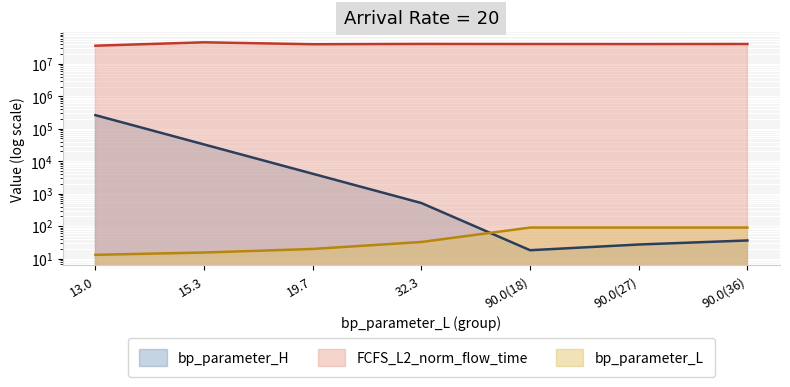

Which label corresponds to the largest value in the chart?

15.3